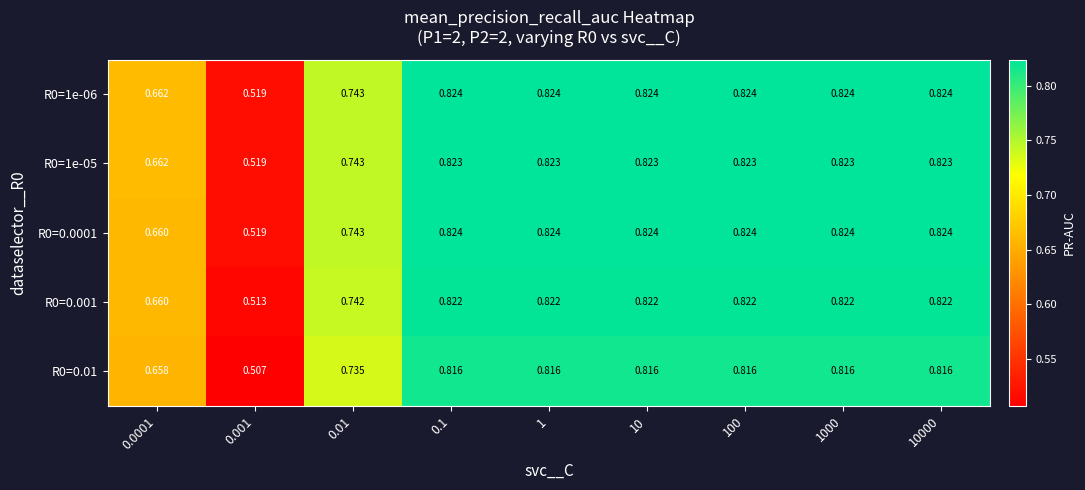

Is the value of R0=1e-05 at 0.0001 greater than the value of R0=0.001 at 100?

No